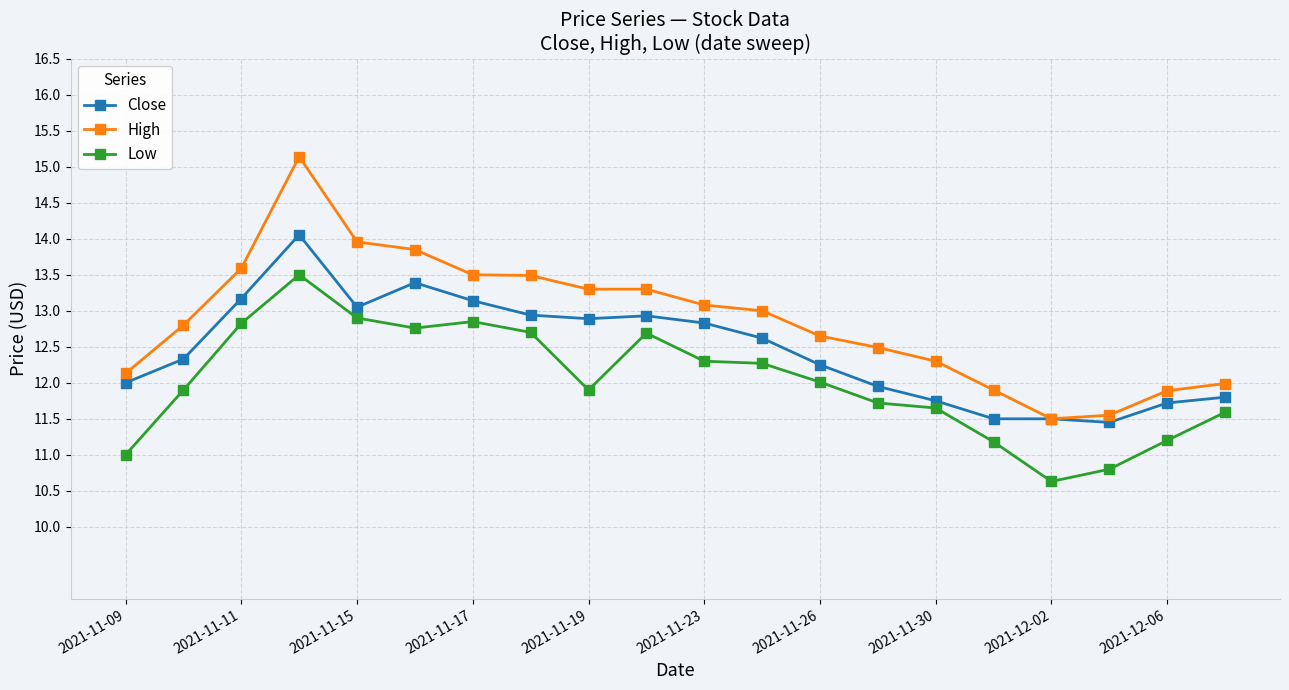

What is the lowest value of the Close series?

11.4